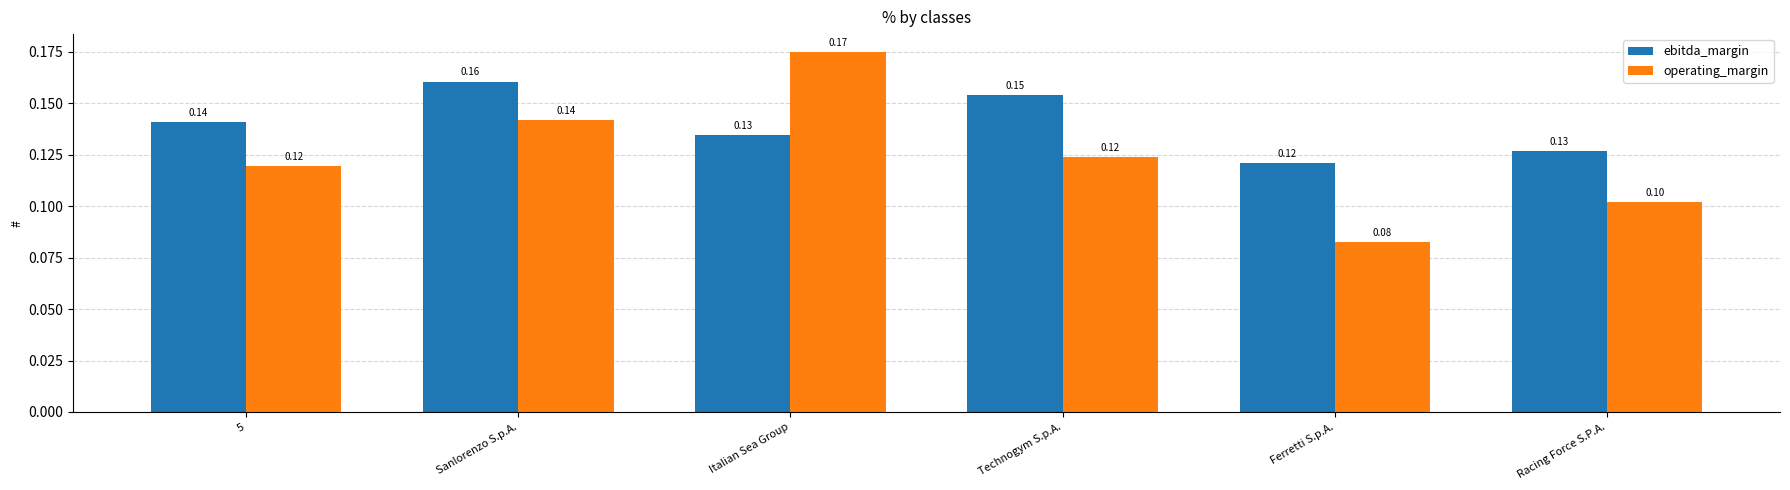

How many groups of bars are there?

6